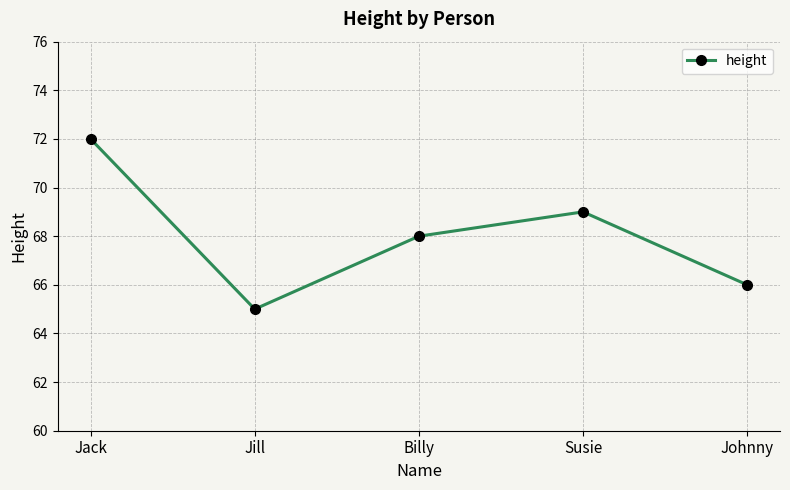

True or false: the data shows 95 at Billy.

False